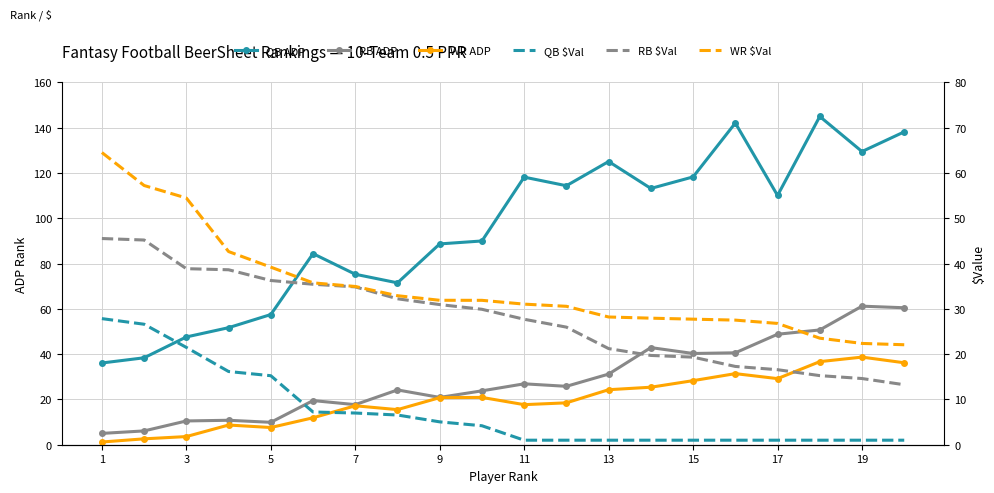

The value of QB ADP Rank at 11 is 33.6. True or false?

False